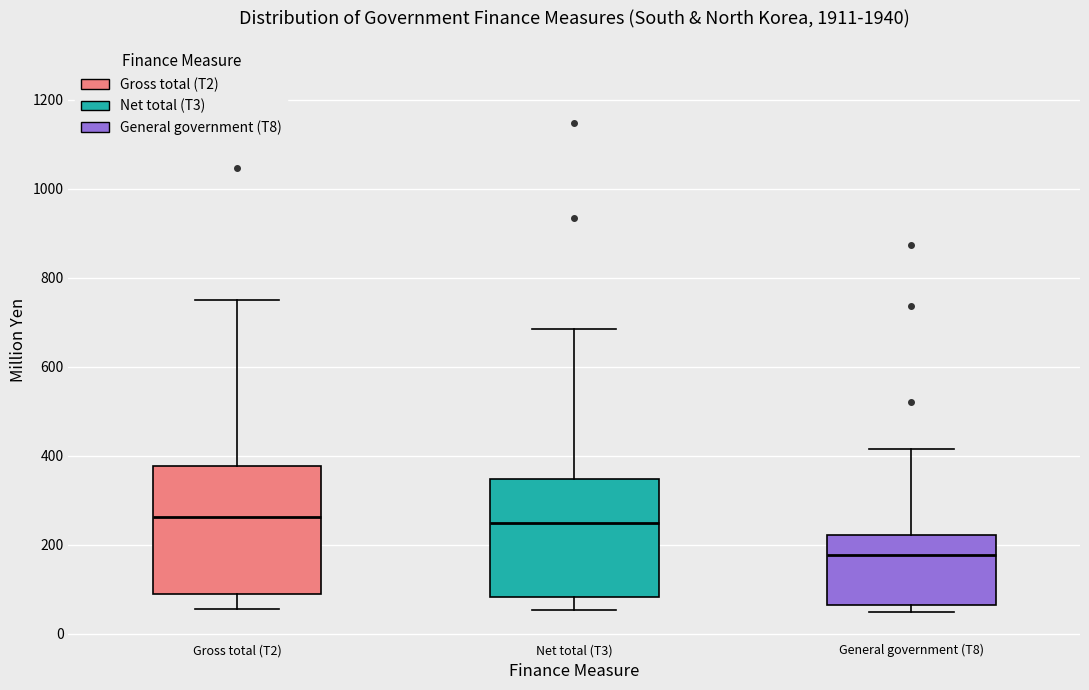

Comparing the boxes themselves (not the whiskers), which one is the tallest?

Gross total (T2)